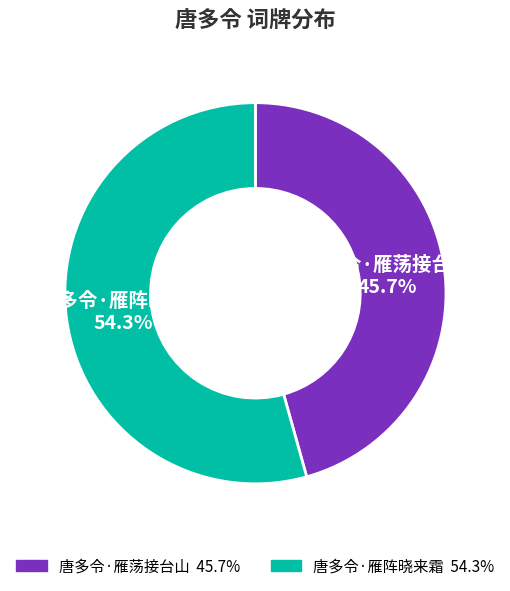

What is the ratio of the value at 唐多令·雁阵晓来霜 to the value at 唐多令·雁荡接台山?

1.2